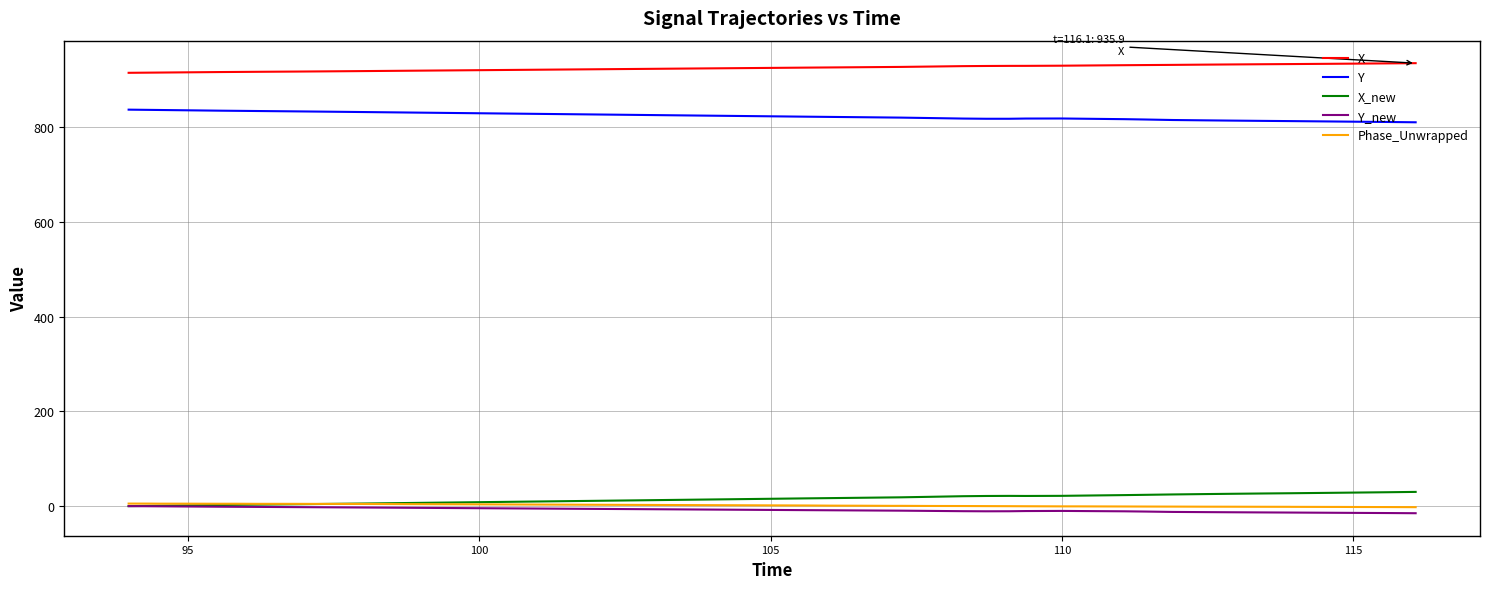

Which series has the largest total across all categories?

X